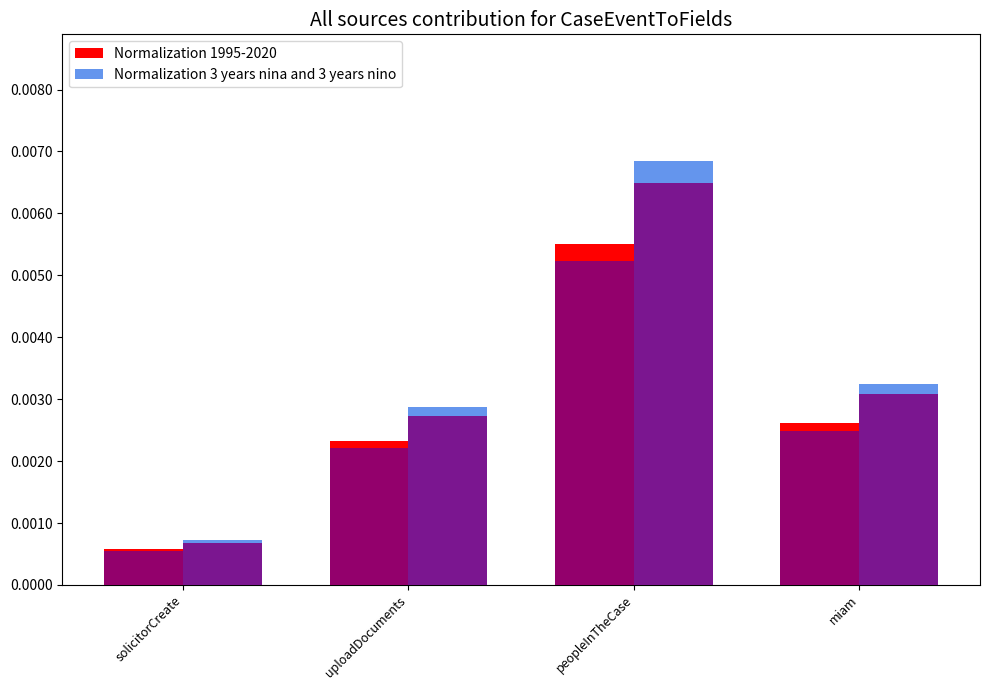

What is the label of the 3rd bar from the right?

uploadDocuments